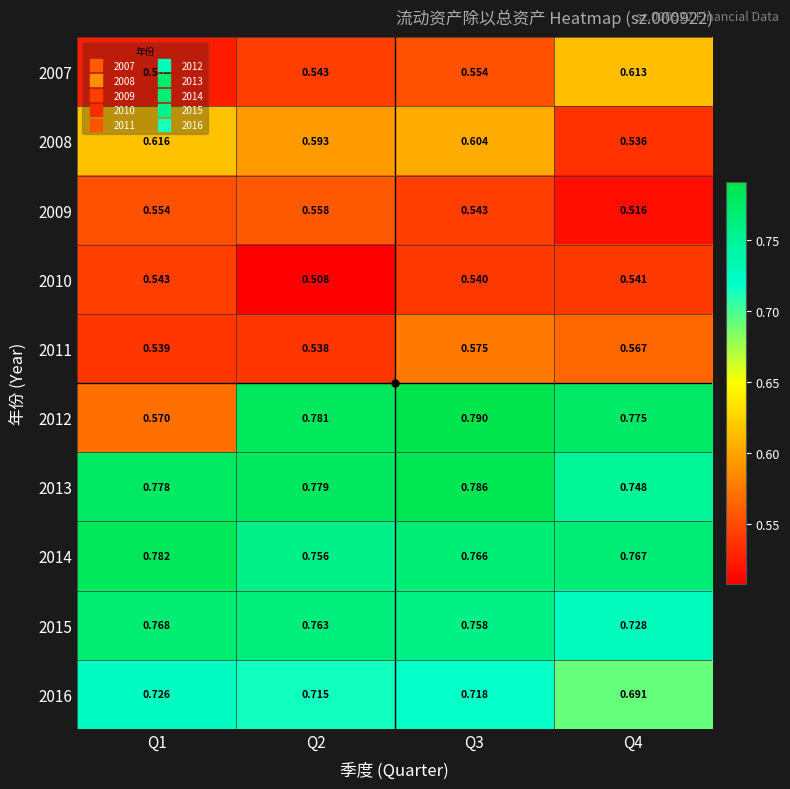

Count the number of categories in the chart.

4